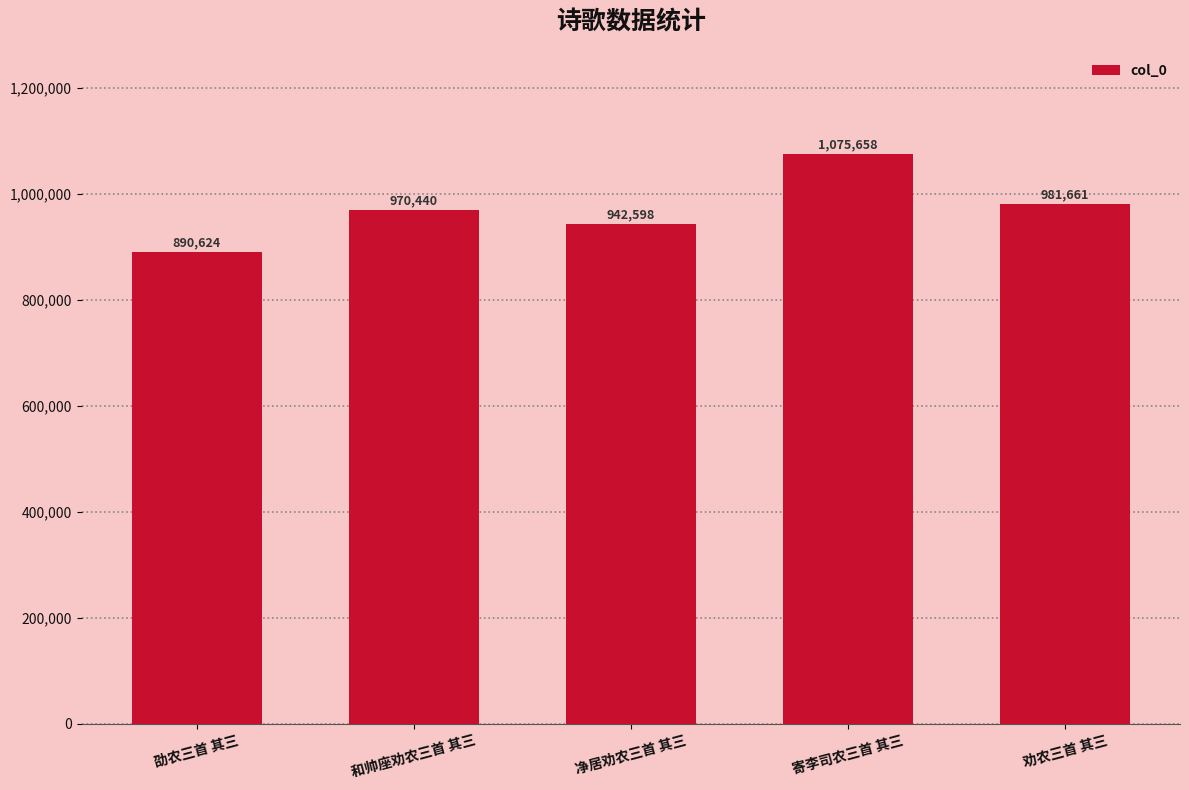

Count the number of data series in this chart.

1